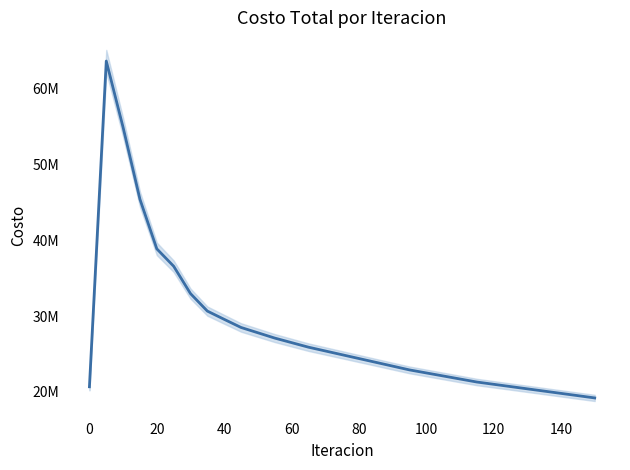

What is the sum of all values?

862291761.7